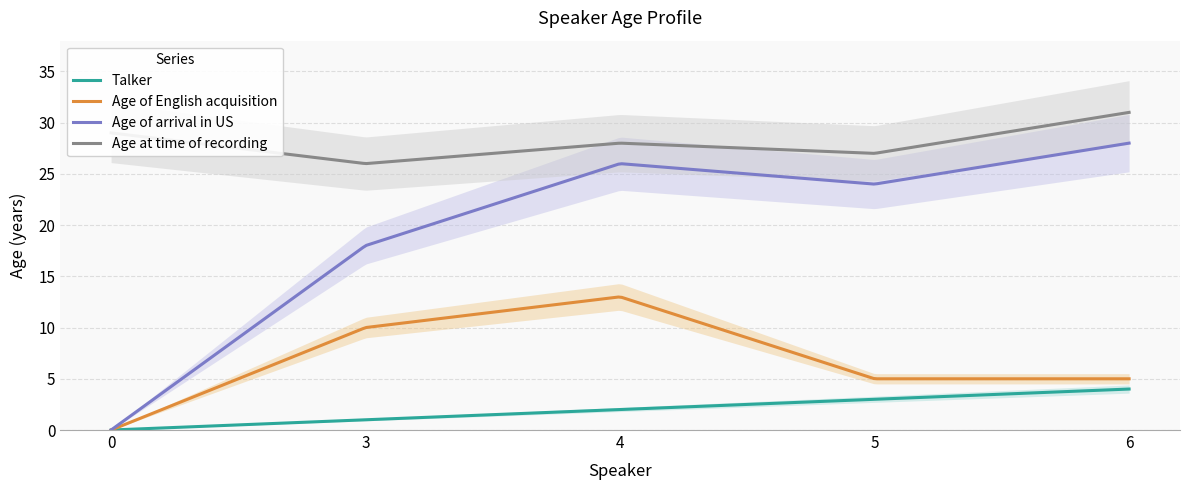

How many positive values does the Age of English acquisition series have?

4